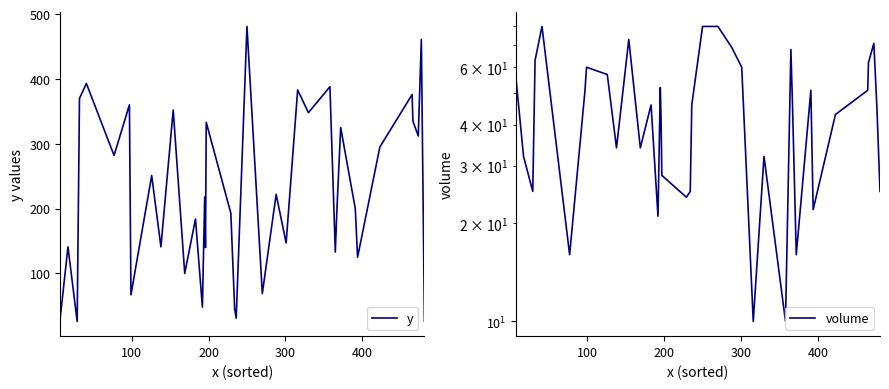

How many lines are shown in the chart?

2